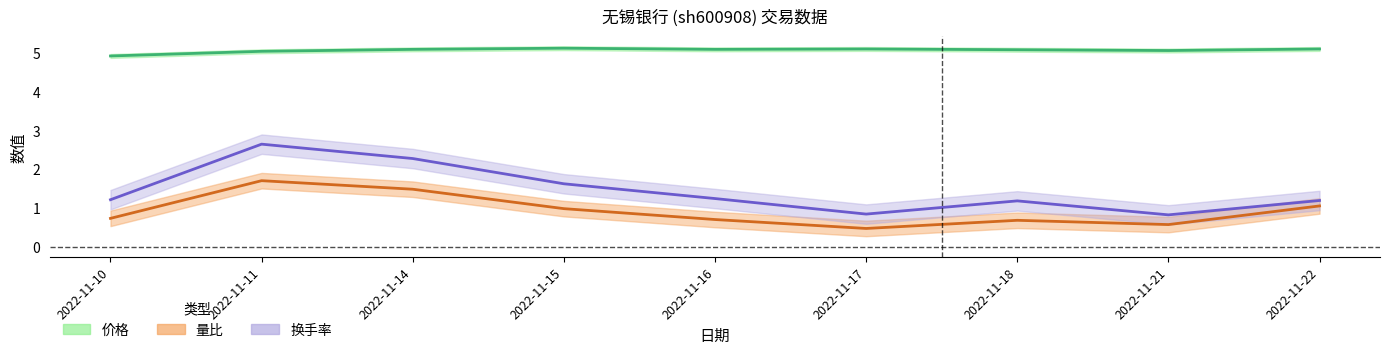

Which category has the lowest value in the 量比 series?

2022-11-17